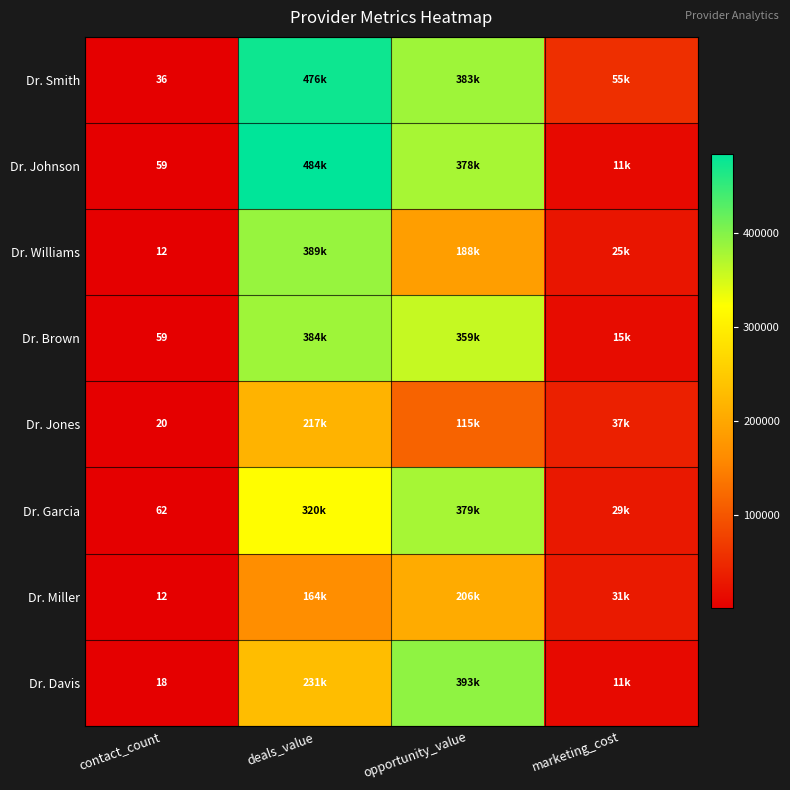

What is the total value across all series at contact_count?

278